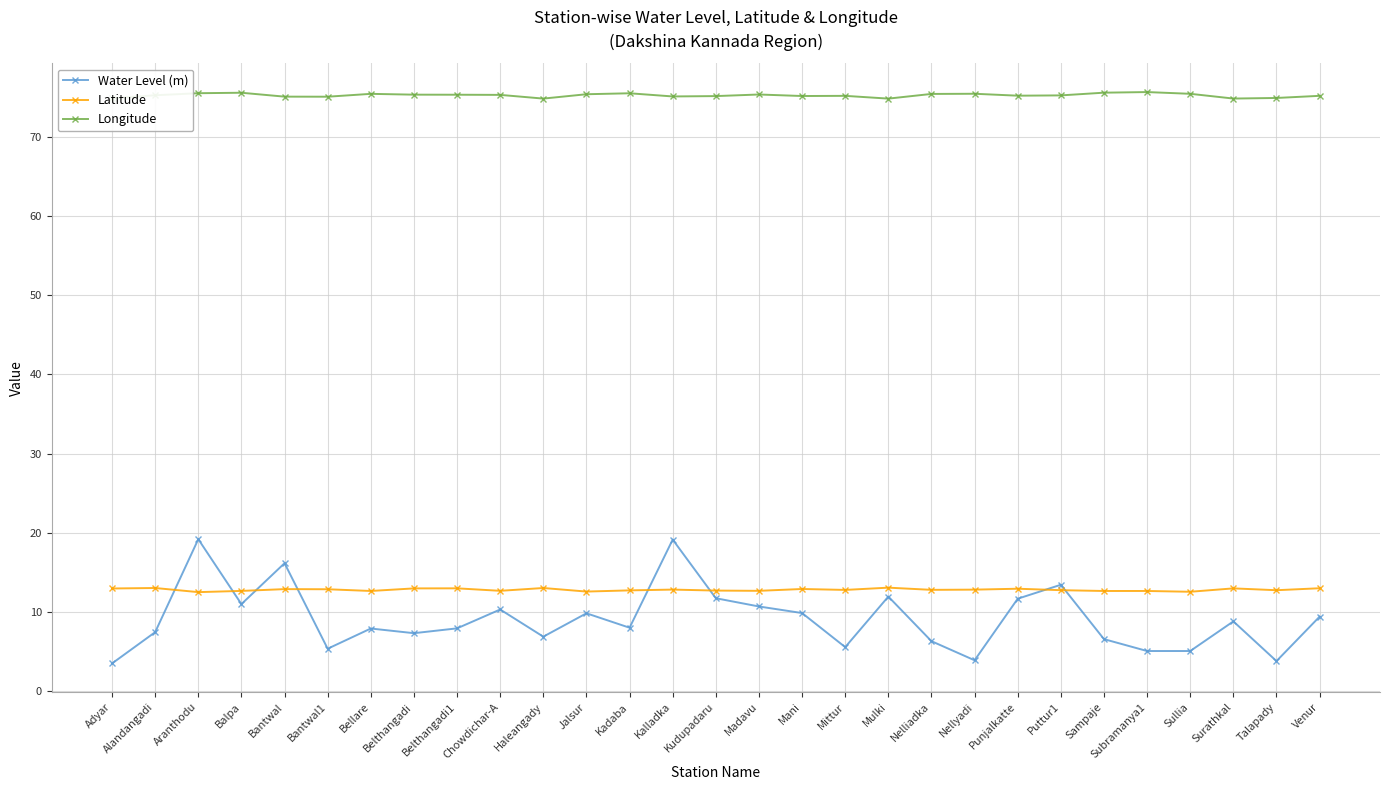

Is this an area chart (filled region under the line)?

No